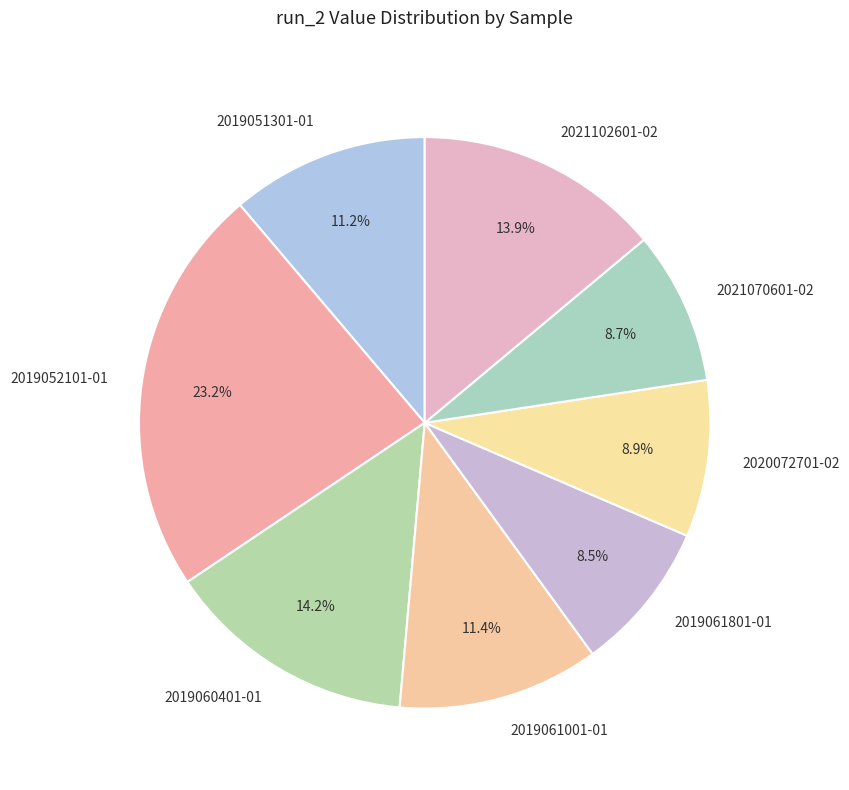

Does 2019052101-01 represent more than half of the total?

No